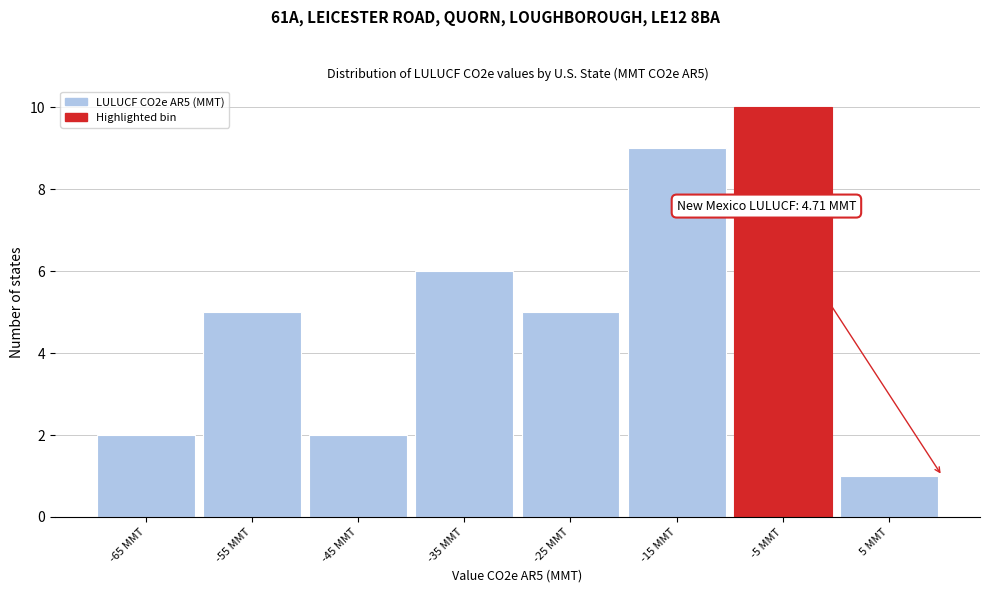

Reading left to right, transcribe all the data shown in this chart.

-65 MMT=2	-55 MMT=5	-45 MMT=2	-35 MMT=6	-25 MMT=5	-15 MMT=9	-5 MMT=10	5 MMT=1